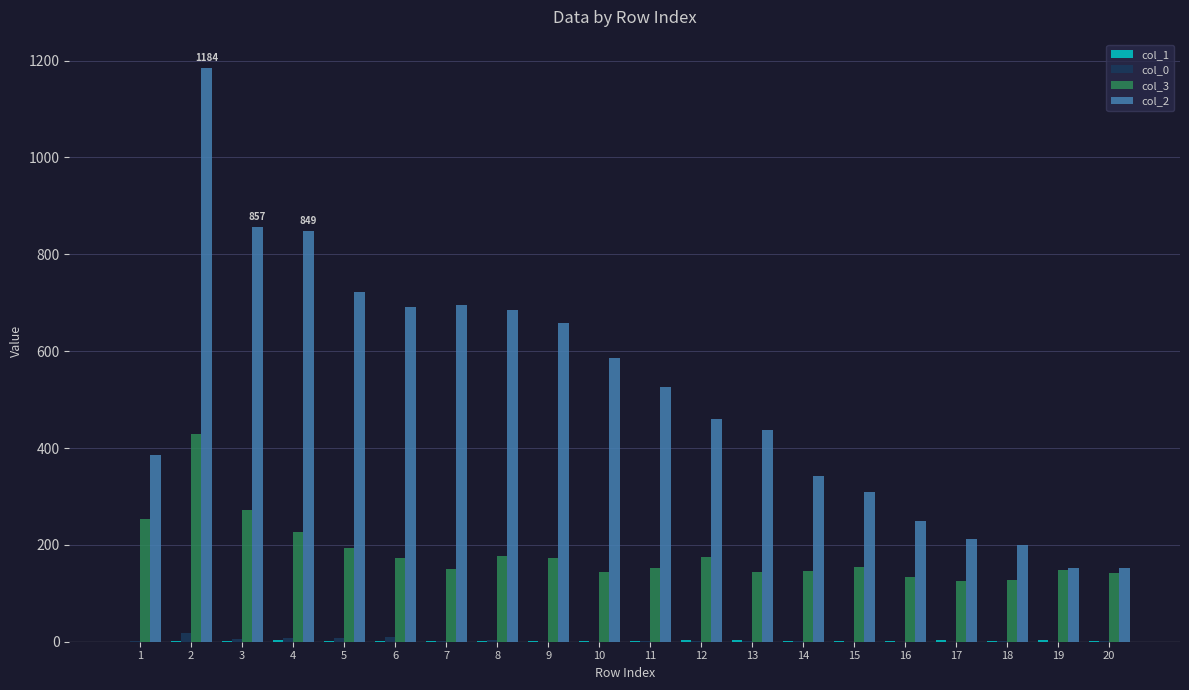

How many groups of bars are there?

20